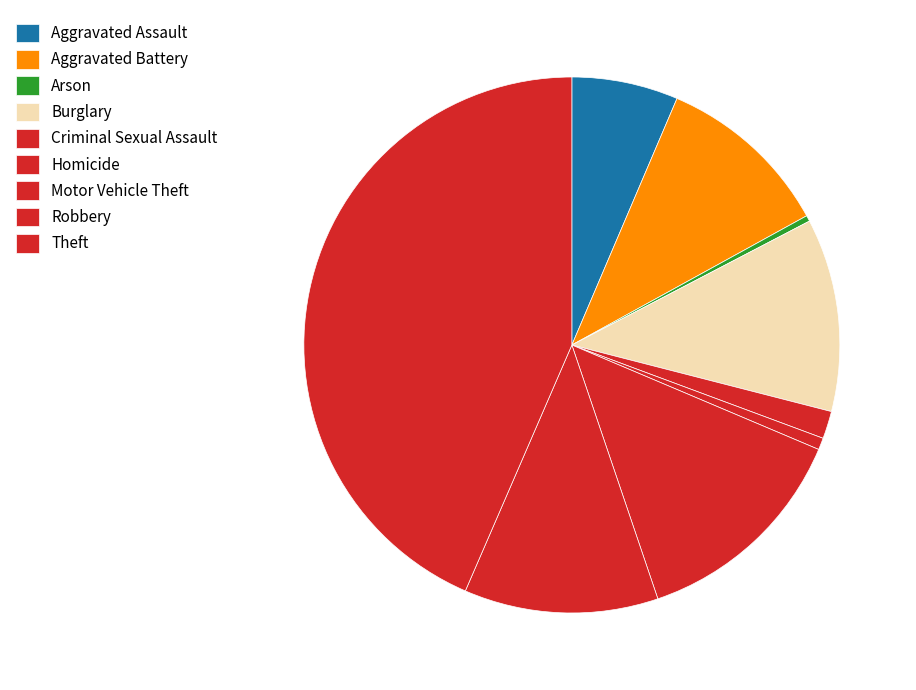

What percentage is the Aggravated Assault slice, to the nearest percent?

6%